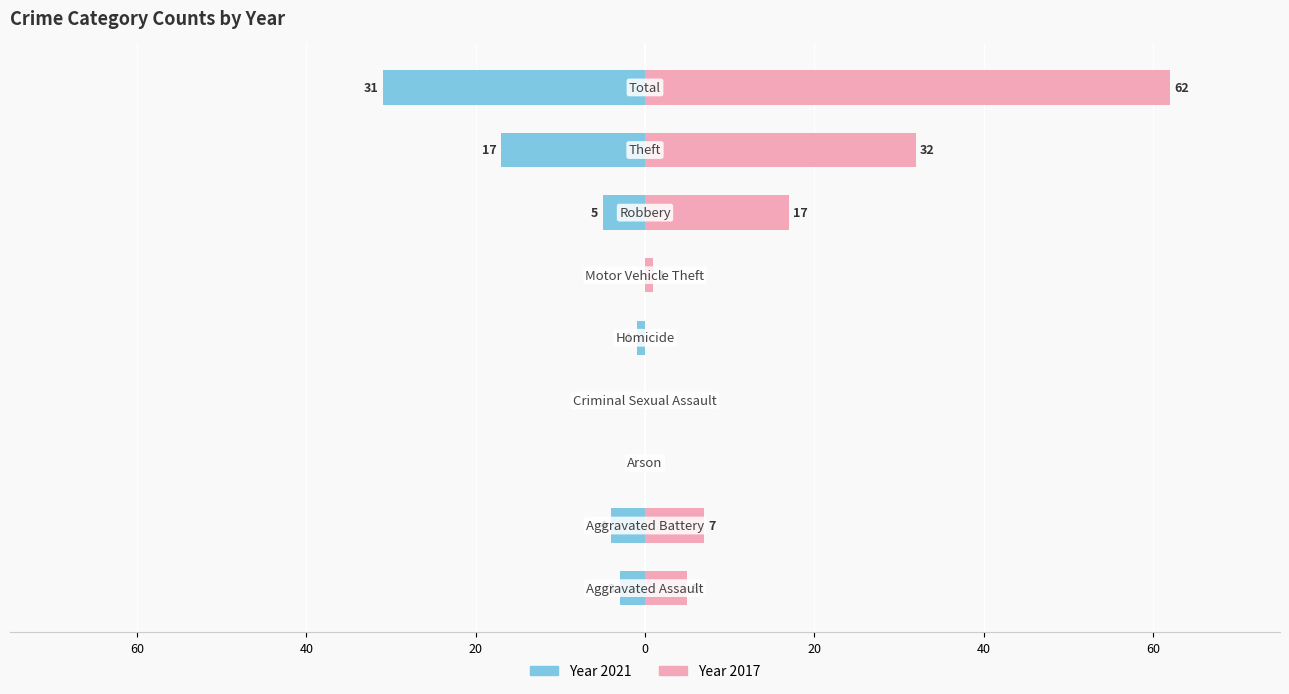

Which series has the largest total across all categories?

2017